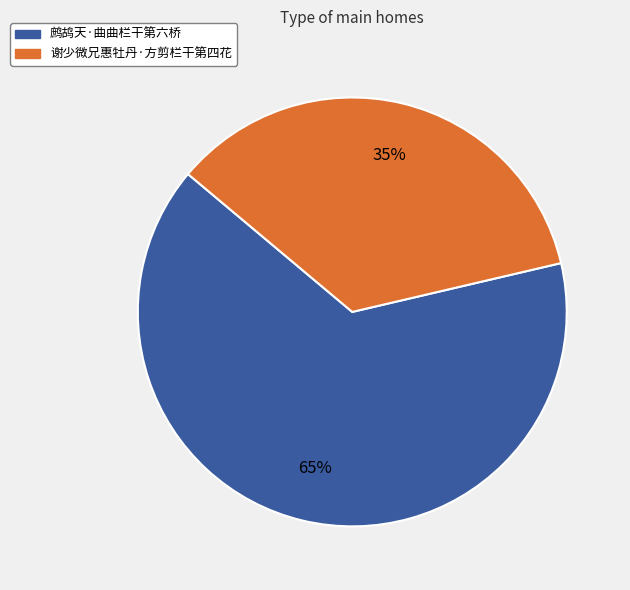

True or false: 鹧鸪天·曲曲栏干第六桥 accounts for 65% of the total.

True